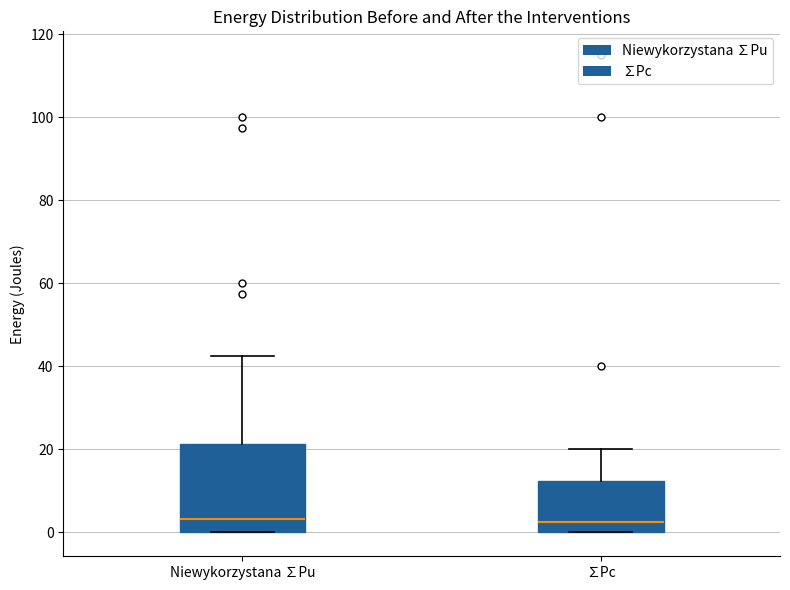

Reading left to right, transcribe this box plot: for each box, give where its median line is, the range the box spans, and where its two whiskers end, as read against the y-axis. The values are not printed on the chart, so give them approximately, as read against the axis.

Niewykorzystana ∑Pu: median 4, box 0 to 22, whiskers 0 to 42
∑Pc: median 2, box 0 to 12, whiskers 0 to 20